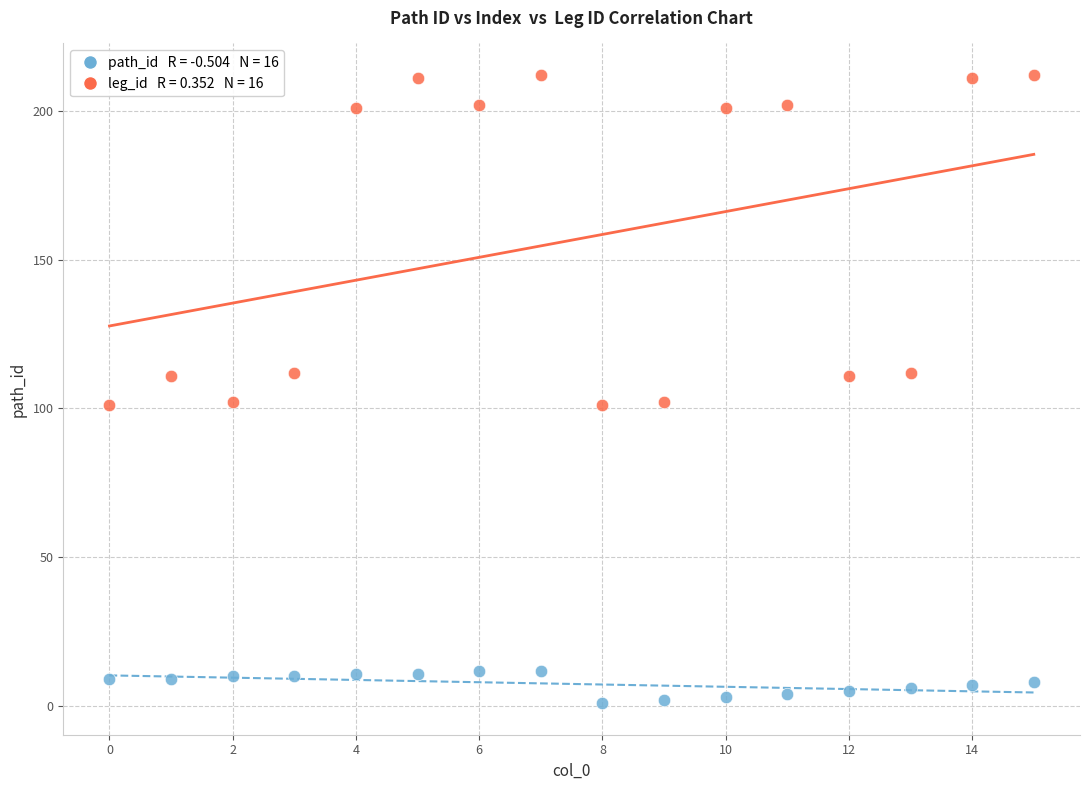

Across all data points, what is the range of Y values (max minus min)?

211